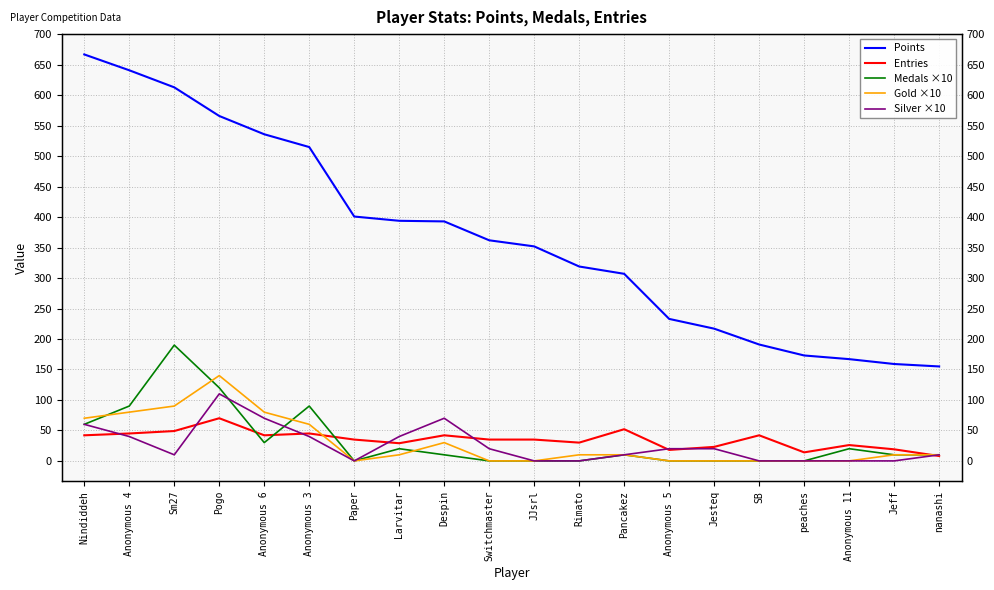

Which label corresponds to the smallest value in the chart?

Paper